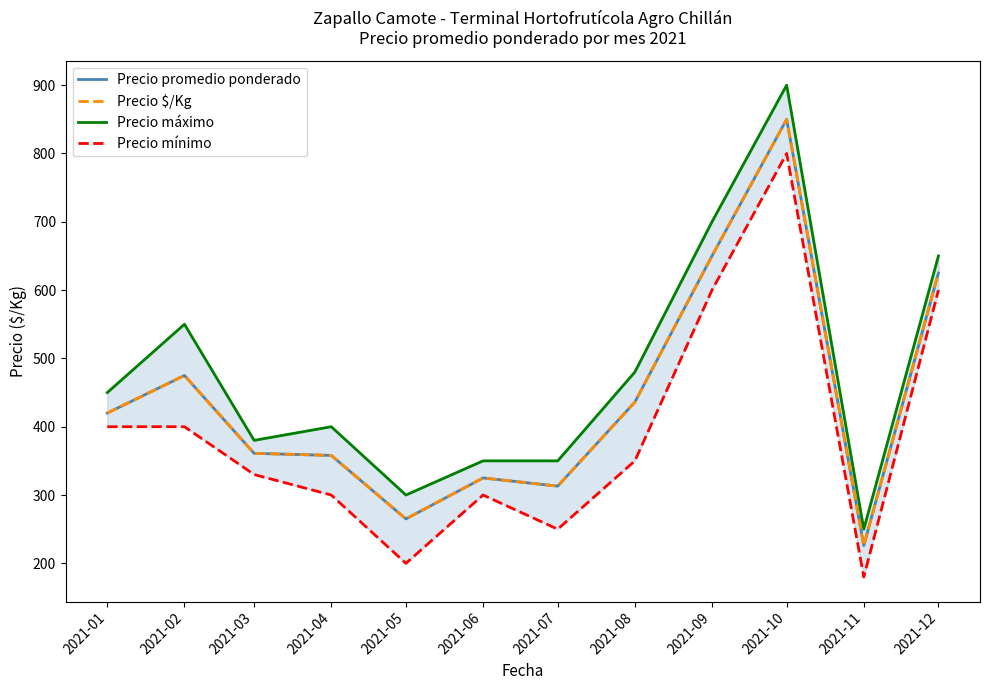

Which series changed the most between 2021-07 and 2021-08?

Precio máximo